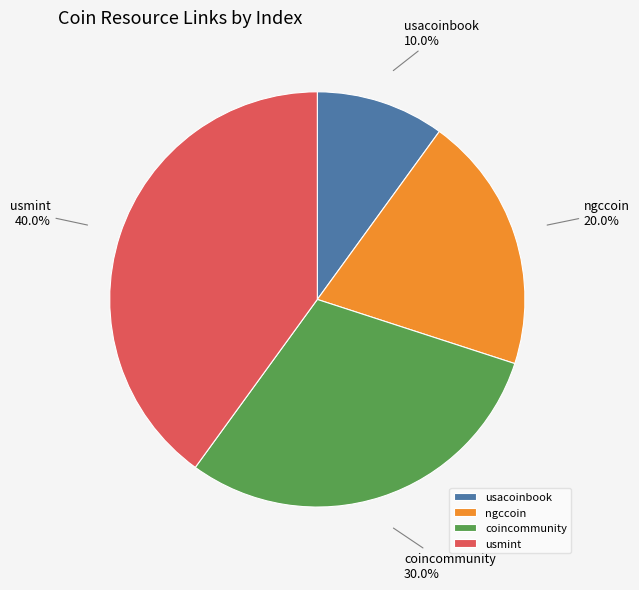

To the nearest percent, what is the combined percentage of ngccoin and usacoinbook?

30%